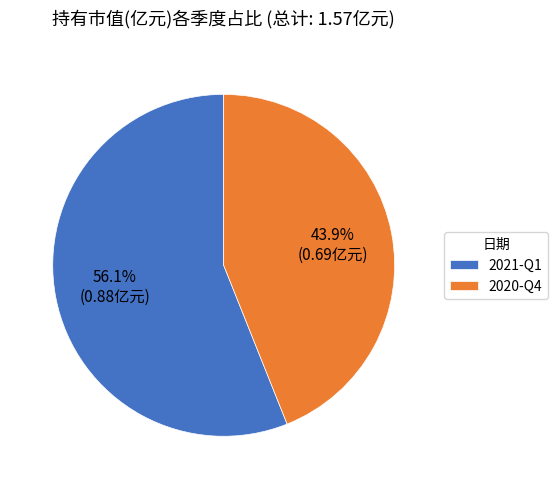

How much of the chart is everything except 2021-Q1?

43.9%